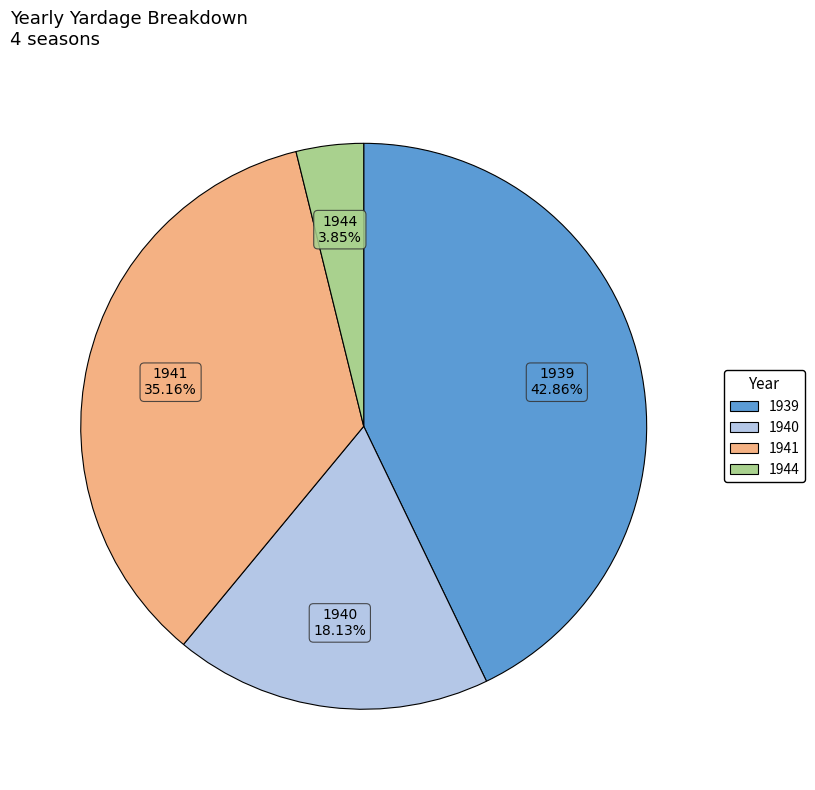

Which category has the biggest portion of the pie?

1939